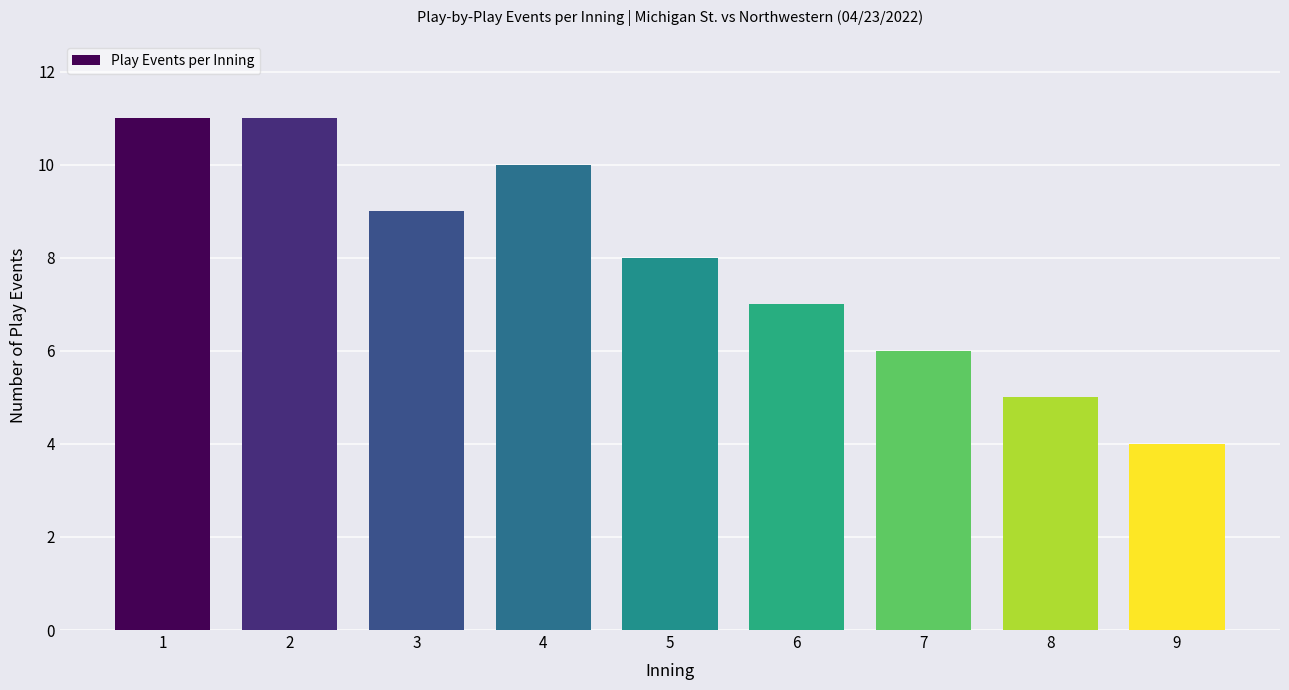

Reading left to right, extract all data points from this chart.

1=11	2=11	3=9	4=10	5=8	6=7	7=6	8=5	9=4